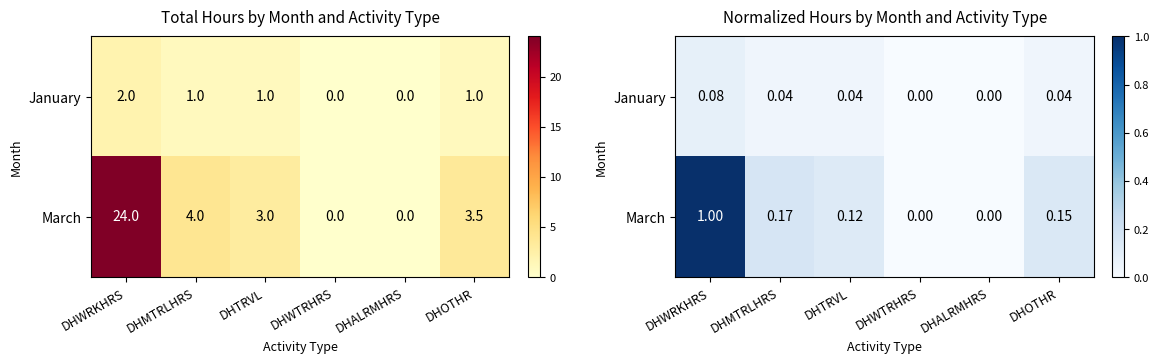

Rank the series by their maximum value, from highest to lowest.

March, January